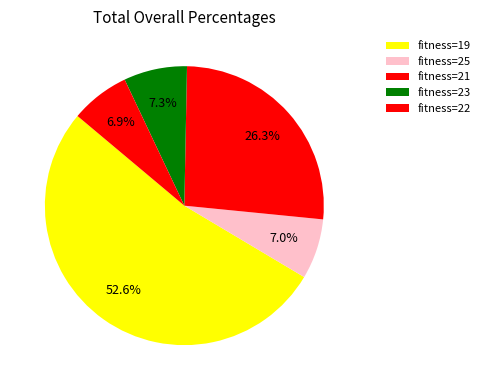

How many slices are in this pie chart?

5